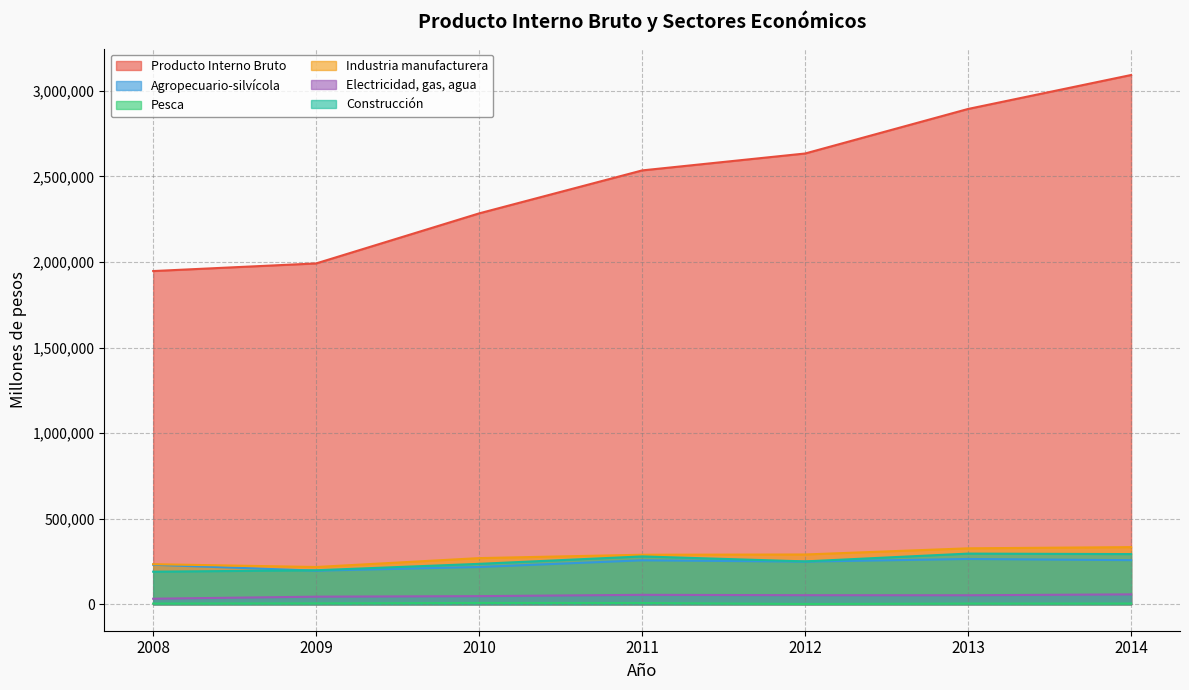

Reading left to right, what are all the values shown in this chart?

Producto Interno Bruto: 1947075	1991647	2284121	2535149	2633999	2894314	3092659
Agropecuario-silvícola: 230924	196266	217737	256730	249156	264568	257741
Pesca: 4133	5138	7647	7387	1609	4138	4205
Industria manufacturera: 234177	217705	269733	289380	290806	326892	333910
Electricidad, gas, agua: 32358	44367	47446	55060	52972	52588	57828
Construcción: 190303	198765	236160	279596	250471	296063	293176